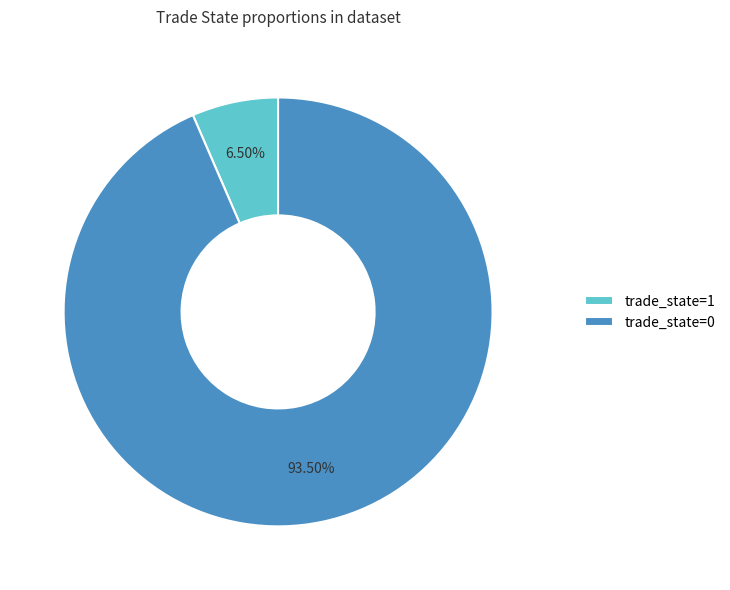

Rank the categories by value from lowest to highest.

trade_state=1, trade_state=0